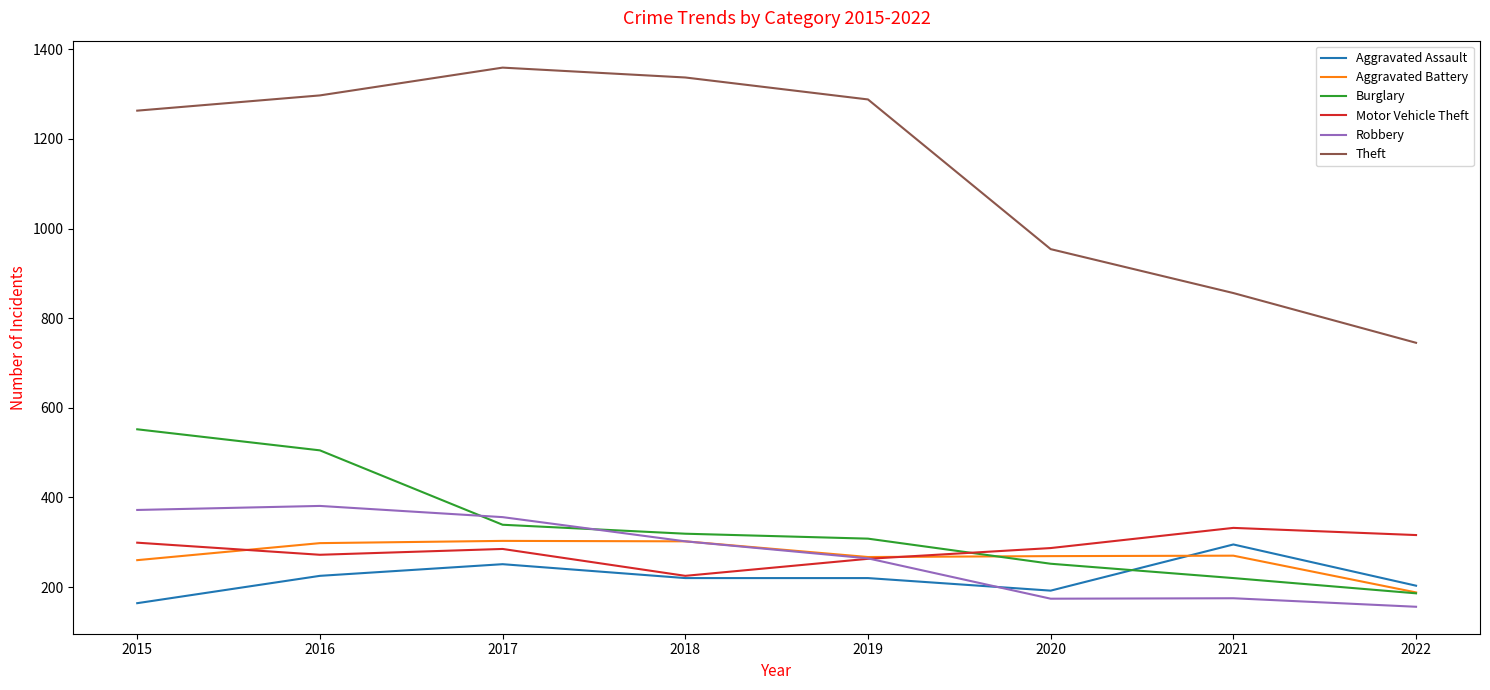

The Theft series shows 1359 at 2017. True or false?

True